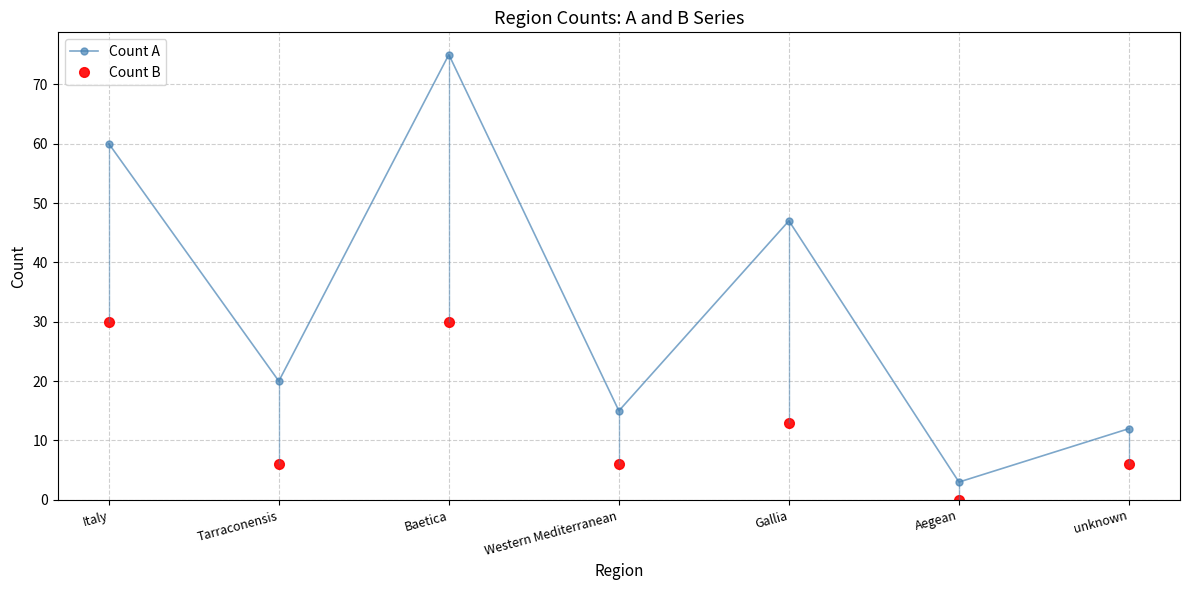

Which category has the highest value in the Count A series?

Baetica